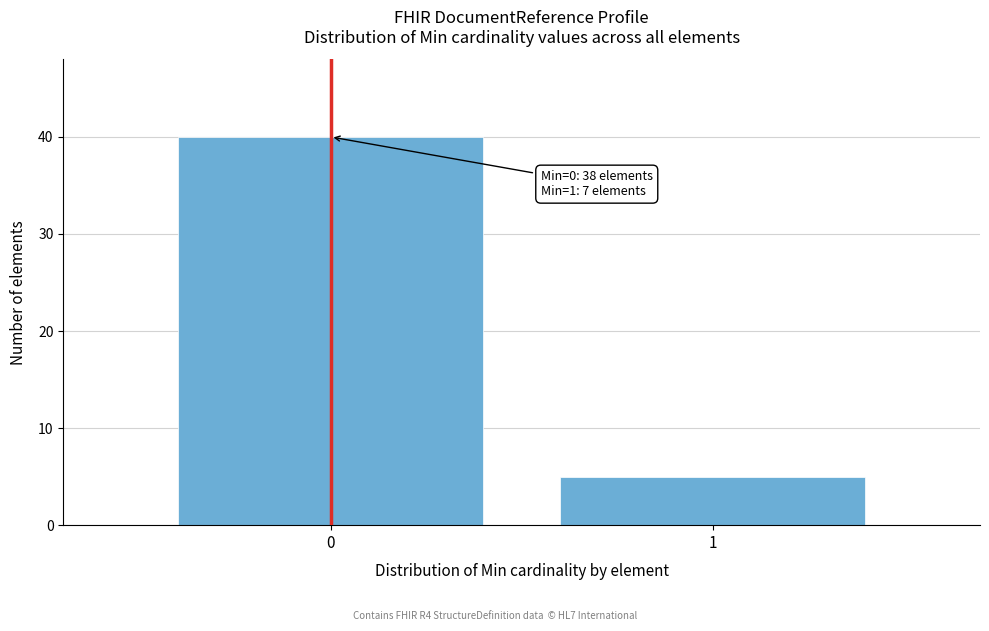

Reading left to right, extract all data points from this chart.

40	5